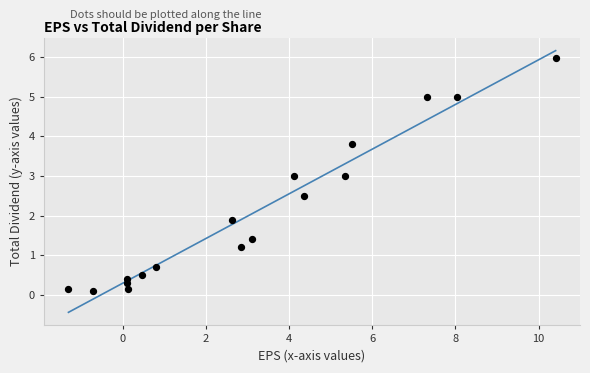

What is the range of Y values (max minus min)?

5.9